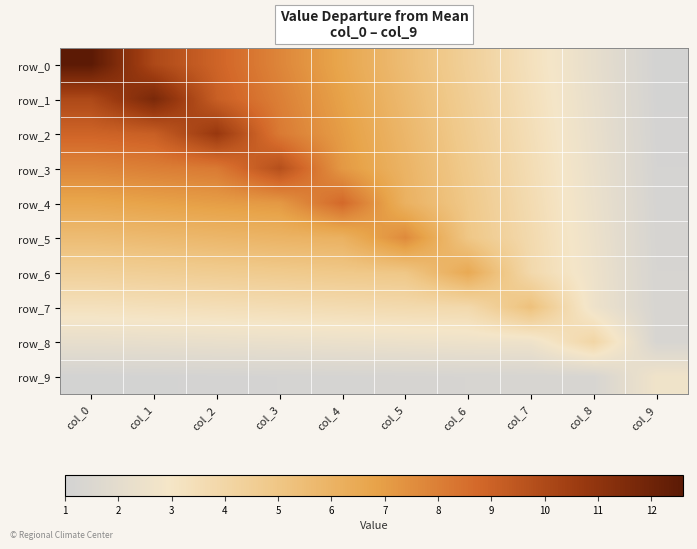

Reading right to left, what are all the values shown in this chart?

row_0: 1.1	2.2	3.3	4.4	5.5	6.7	7.8	8.9	10.0	12.6
row_1: 1.1	2.2	3.4	4.5	5.7	6.8	8.0	9.1	11.7	10.0
row_2: 1.1	2.3	3.5	4.6	5.8	7.0	8.2	10.7	9.1	8.9
row_3: 1.1	2.3	3.5	4.8	6.0	7.2	9.8	8.2	8.0	7.8
row_4: 1.2	2.4	3.6	4.9	6.1	8.7	7.2	7.0	6.8	6.7
row_5: 1.2	2.5	3.7	5.0	7.6	6.1	6.0	5.8	5.7	5.5
row_6: 1.2	2.5	3.8	6.5	5.0	4.9	4.8	4.6	4.5	4.4
row_7: 1.3	2.6	5.3	3.8	3.7	3.6	3.5	3.5	3.4	3.3
row_8: 1.3	4.0	2.6	2.5	2.5	2.4	2.3	2.3	2.2	2.2
row_9: 2.7	1.3	1.3	1.2	1.2	1.2	1.1	1.1	1.1	1.1